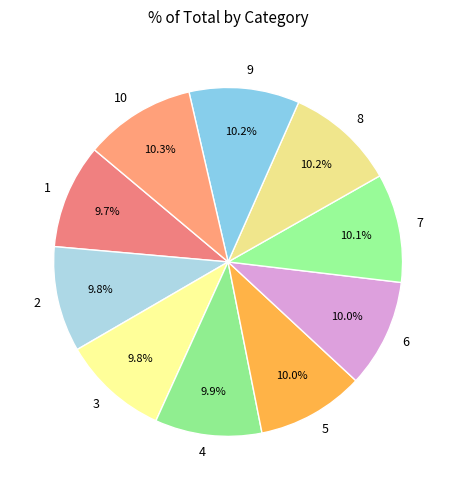

How much of the chart is everything except 7?

89.9%